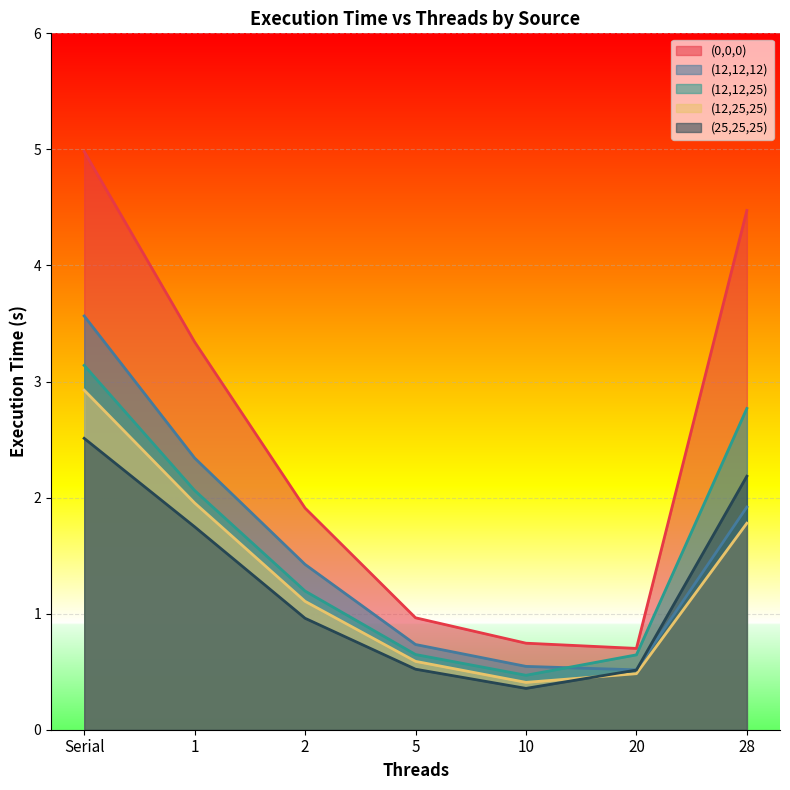

Read the (25,25,25) value at 20.

0.5